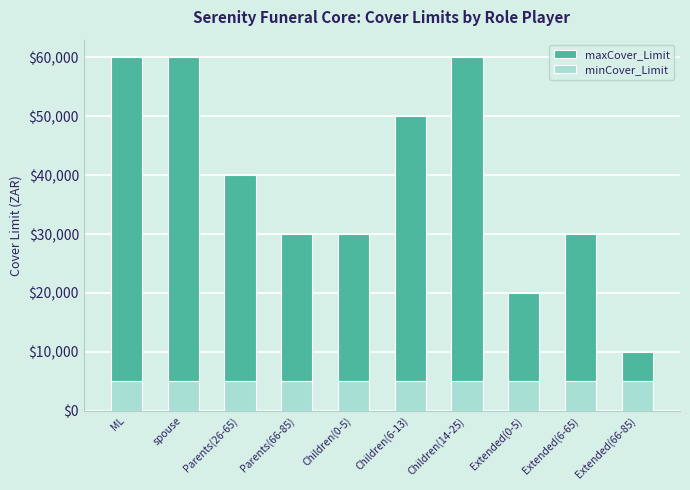

Reading left to right, what are all the values shown in this chart?

maxCover_Limit: ML=60000	spouse=60000	Parents(26-65)=40000	Parents(66-85)=30000	Children(0-5)=30000	Children(6-13)=50000	Children(14-25)=60000	Extended(0-5)=20000	Extended(6-65)=30000	Extended(66-85)=10000
minCover_Limit: ML=5000	spouse=5000	Parents(26-65)=5000	Parents(66-85)=5000	Children(0-5)=5000	Children(6-13)=5000	Children(14-25)=5000	Extended(0-5)=5000	Extended(6-65)=5000	Extended(66-85)=5000